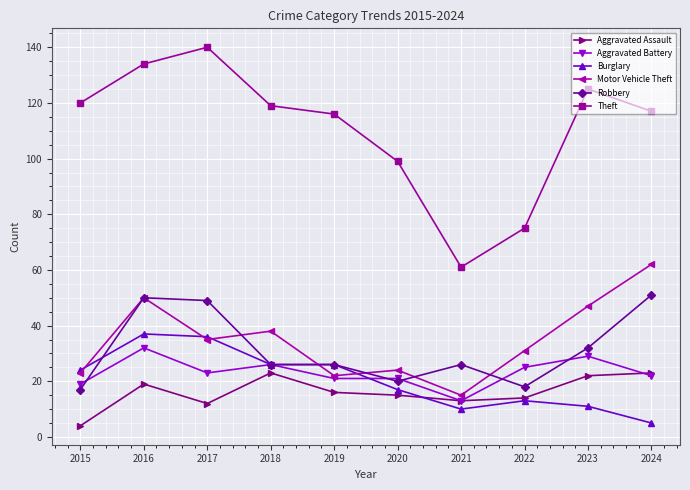

Reading right to left, transcribe all the data shown in this chart.

Aggravated Assault: 23	22	14	13	15	16	23	12	19	4
Aggravated Battery: 22	29	25	13	21	21	26	23	32	19
Burglary: 5	11	13	10	17	26	26	36	37	24
Motor Vehicle Theft: 62	47	31	15	24	22	38	35	50	23
Robbery: 51	32	18	26	20	26	26	49	50	17
Theft: 117	125	75	61	99	116	119	140	134	120